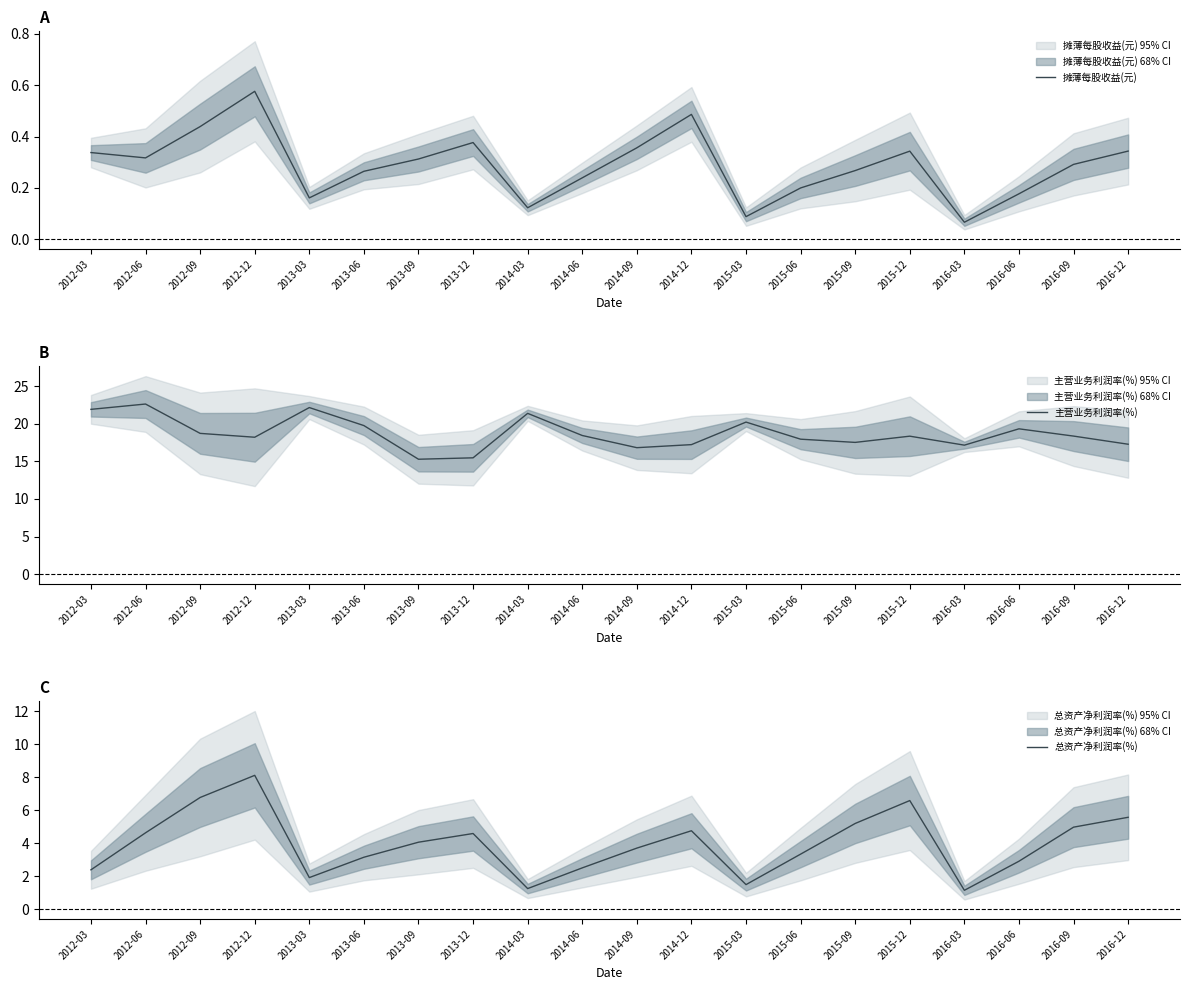

The value of 摊薄每股收益(元) at 2012-12 is 0.6. True or false?

True